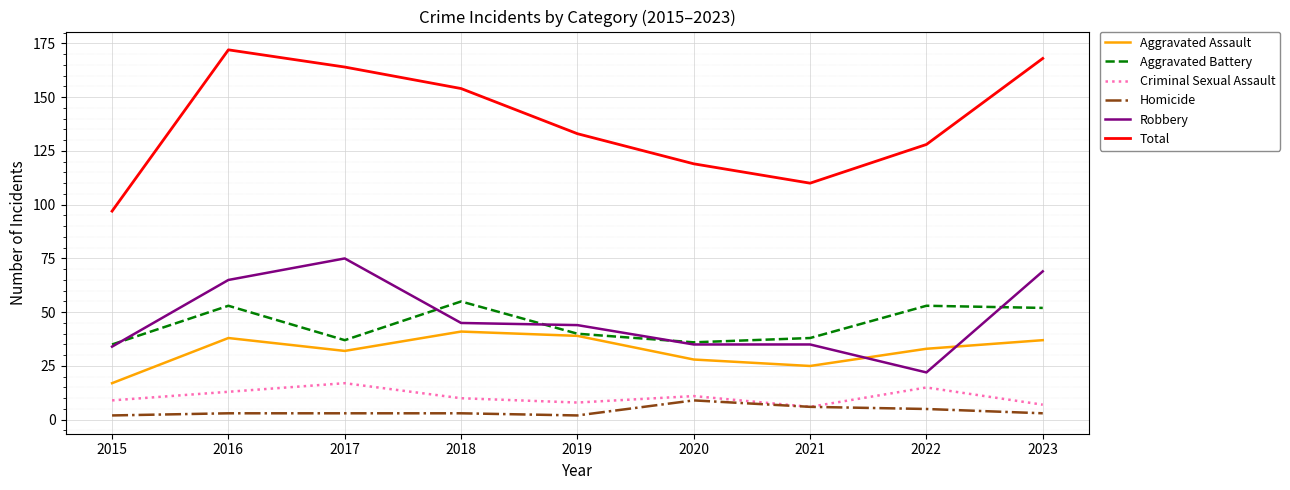

Between 2015 and 2019, which series saw the biggest shift?

Total